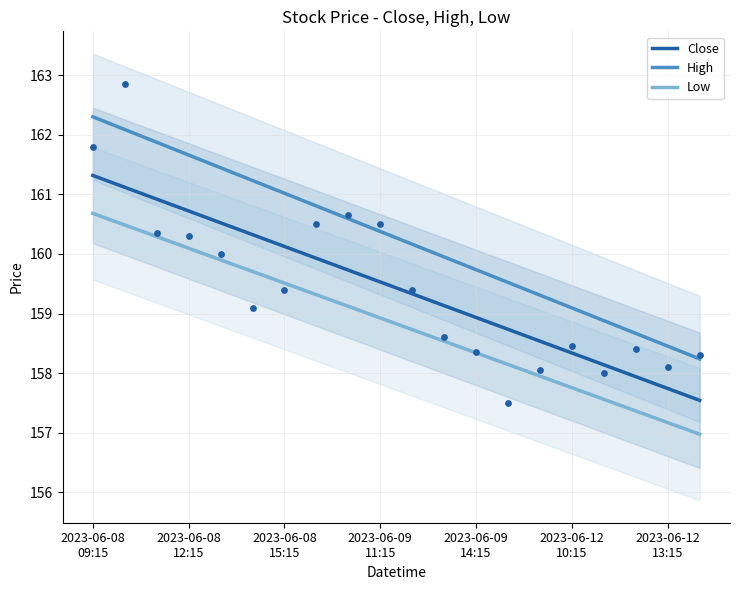

Which series reaches the minimum Y coordinate?

Low